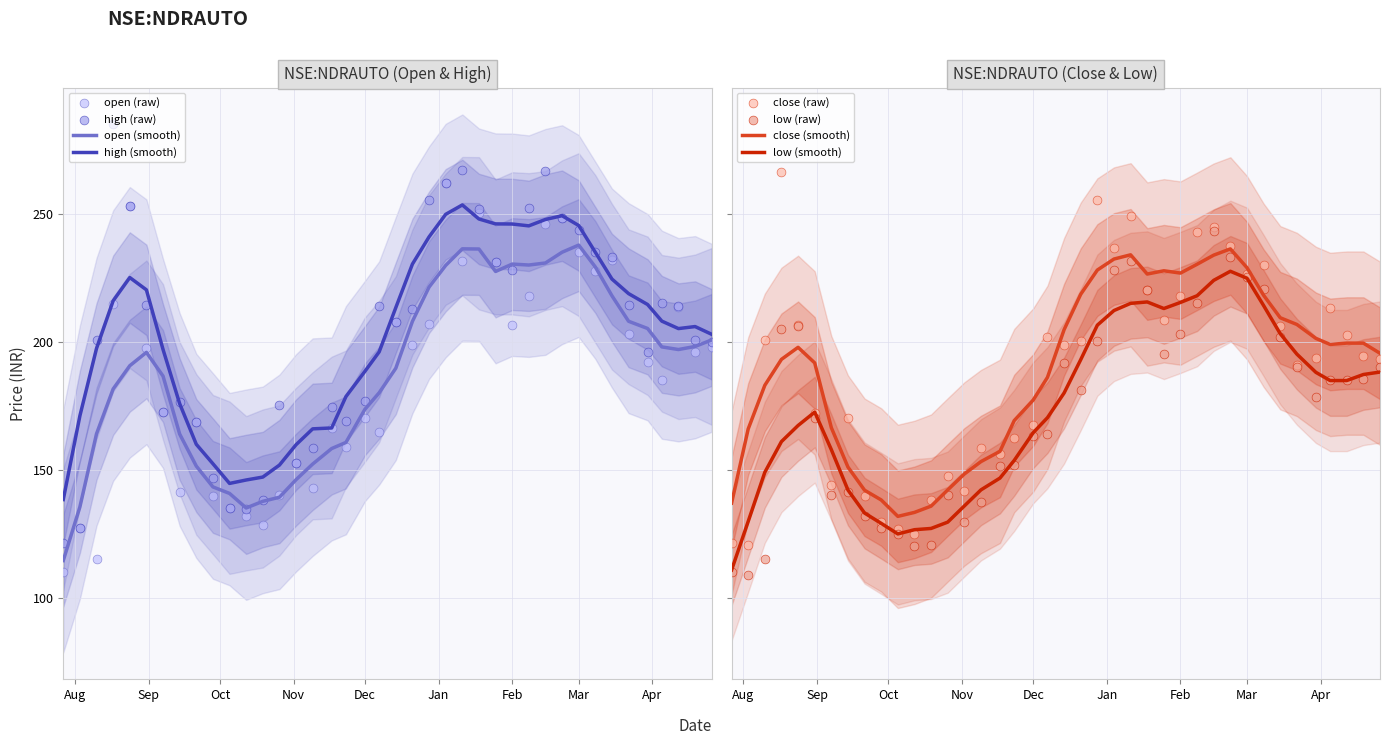

What is the total value across all series at 2020-10-26?

602.5